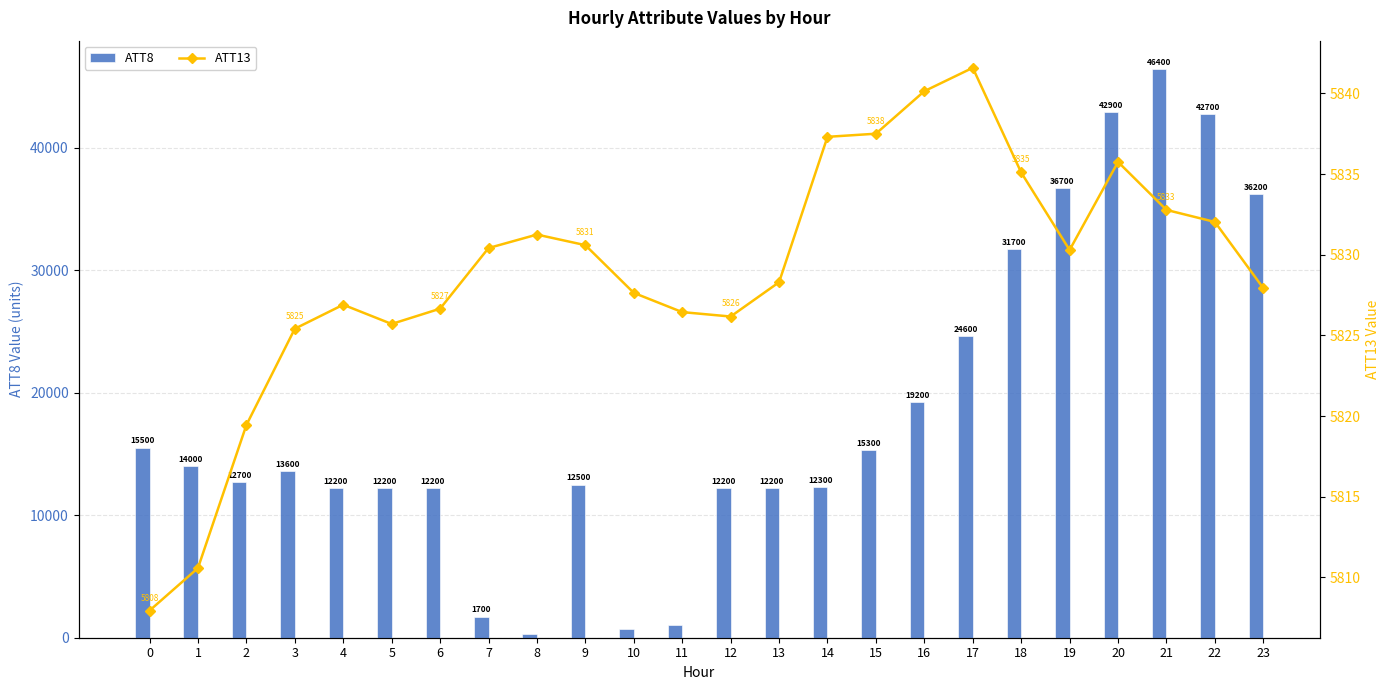

Reading left to right, list all the values displayed in this chart.

ATT8: 0=15500.0	1=14000.0	2=12700.0	3=13600.0	4=12200.0	5=12200.0	6=12200.0	7=1700.0	8=300.0	9=12500.0	10=700.0	11=1000.0	12=12200.0	13=12200.0	14=12300.0	15=15300.0	16=19200.0	17=24600.0	18=31700.0	19=36700.0	20=42900.0	21=46400.0	22=42700.0	23=36200.0
ATT13: 0=5807.9	1=5810.6	2=5819.4	3=5825.4	4=5826.9	5=5825.7	6=5826.7	7=5830.4	8=5831.3	9=5830.6	10=5827.6	11=5826.4	12=5826.2	13=5828.3	14=5837.3	15=5837.5	16=5840.1	17=5841.6	18=5835.1	19=5830.3	20=5835.8	21=5832.8	22=5832.0	23=5827.9